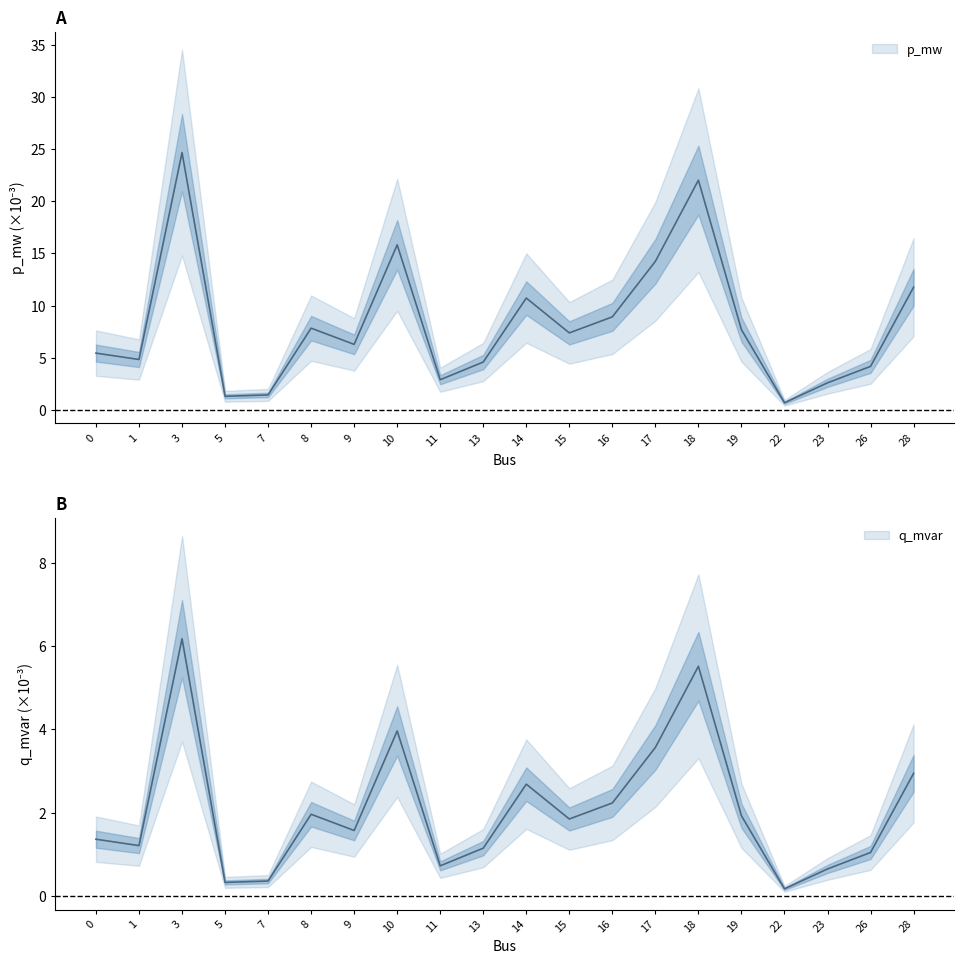

List the labels in order of p_mw value, smallest first.

22, 5, 7, 23, 11, 26, 13, 1, 0, 9, 15, 19, 8, 16, 14, 28, 17, 10, 18, 3